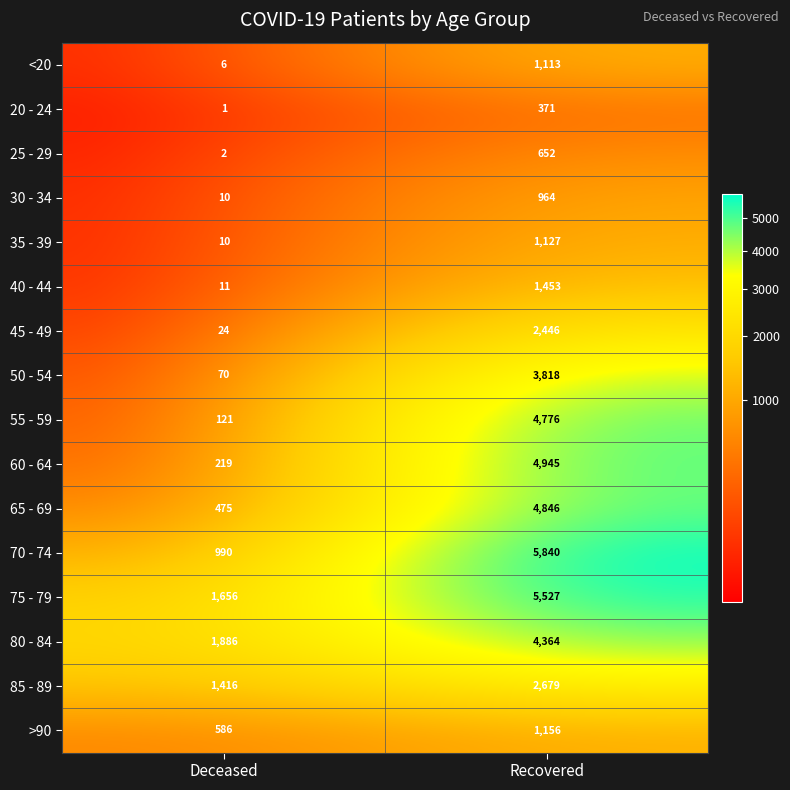

What is the sum of all 35 - 39 values?

1137